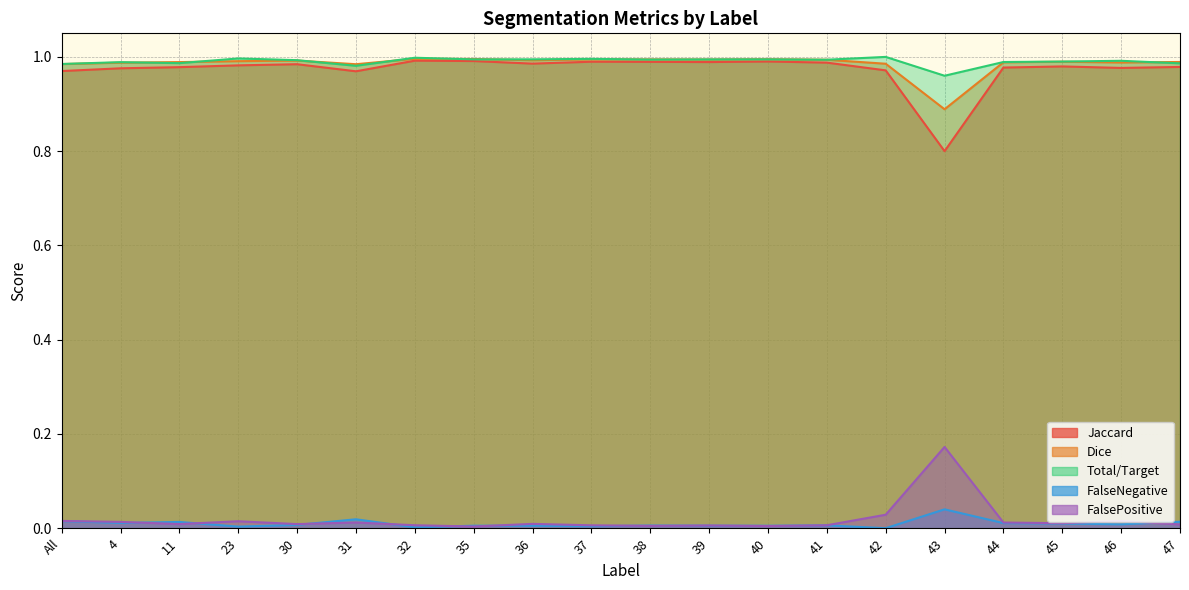

Is it true that Total/Target equals 1.0 at 23?

True